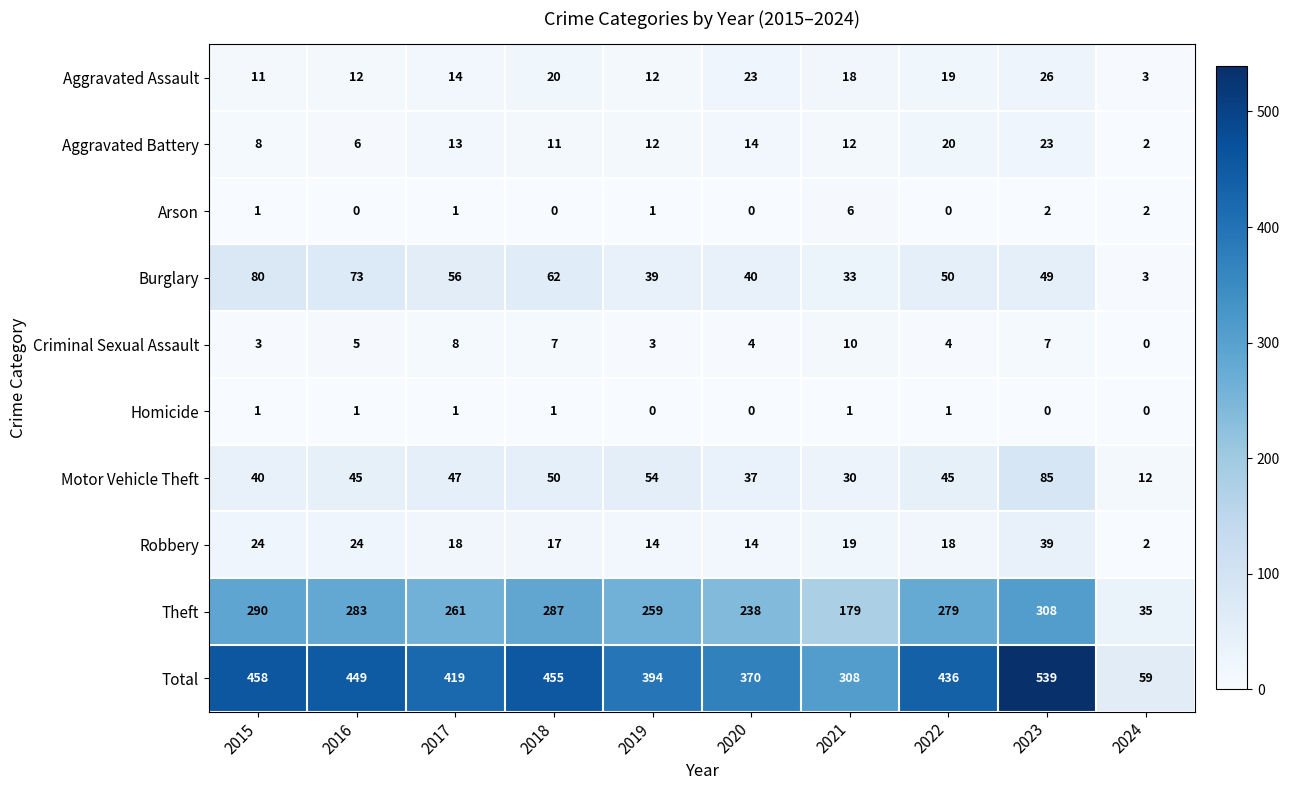

What is the average value of the Criminal Sexual Assault series?

5